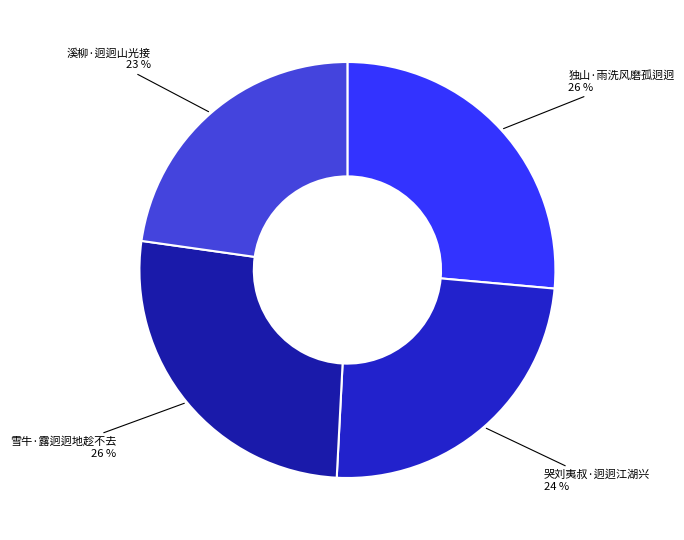

Is there any slice that represents more than half of the pie?

No